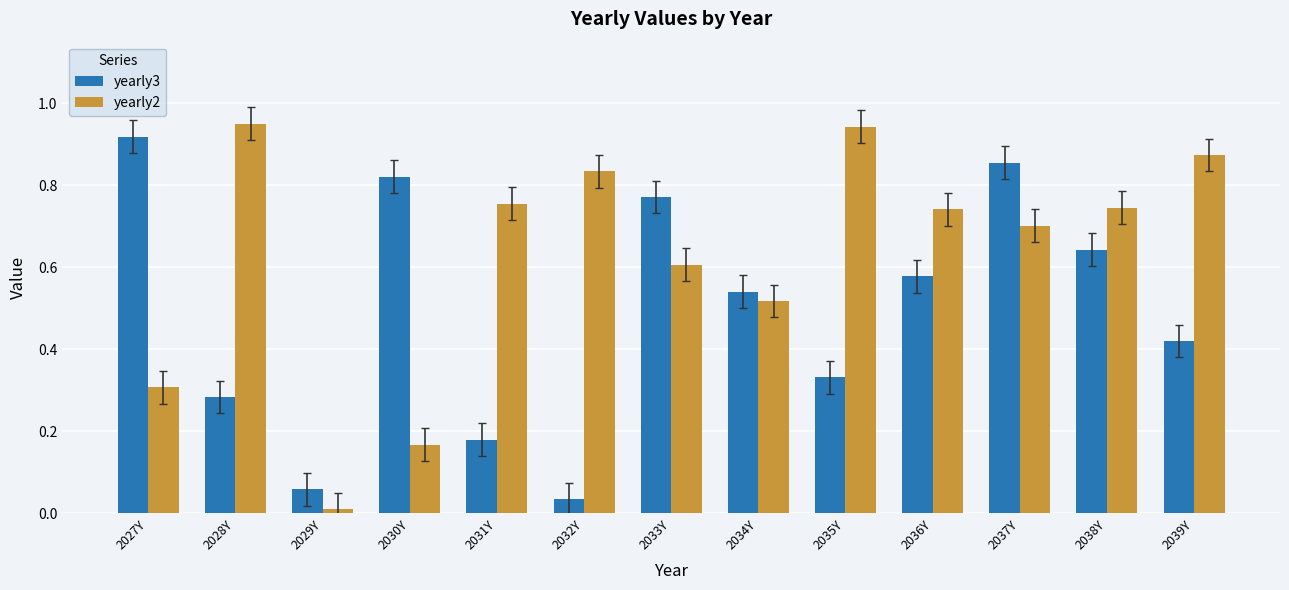

Which series has the largest range (max minus min)?

yearly2